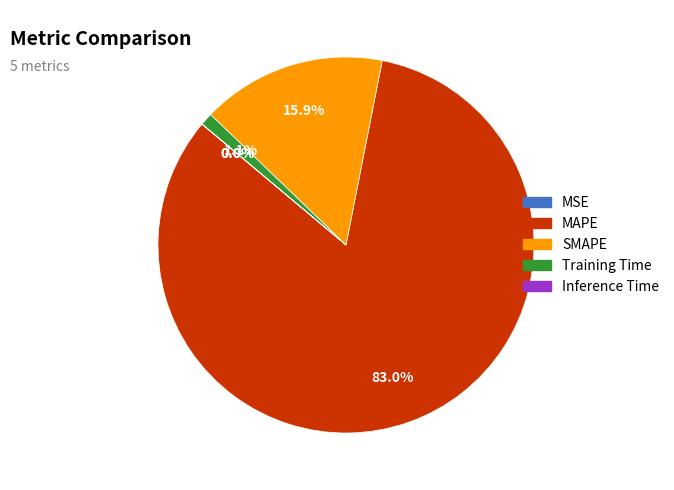

What portion of the pie excludes MAPE?

17.0%